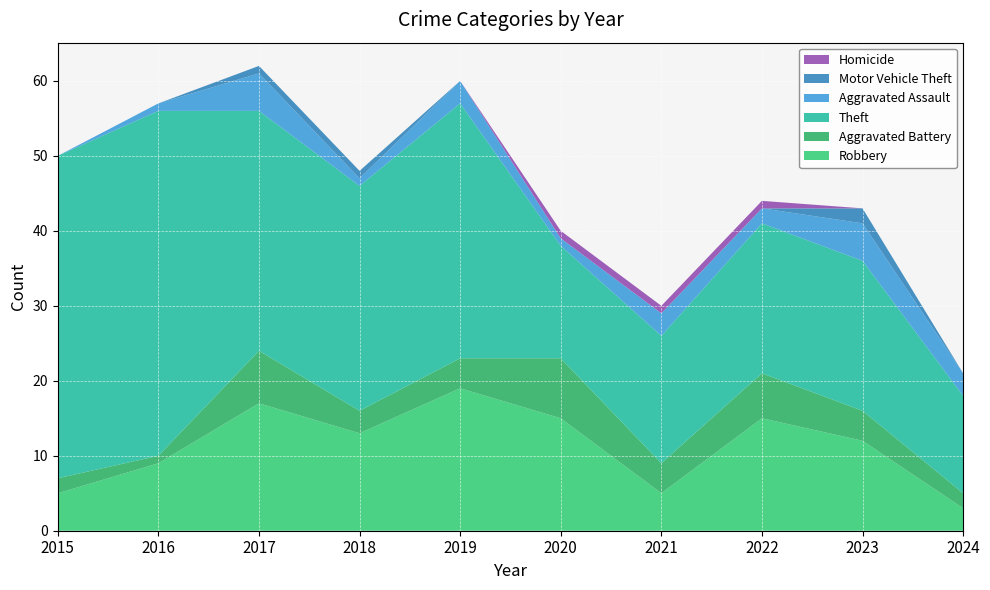

Reading left to right, list all the values displayed in this chart.

Robbery: 5	9	17	13	19	15	5	15	12	3
Aggravated Battery: 2	1	7	3	4	8	4	6	4	2
Theft: 43	46	32	30	34	15	17	20	20	13
Aggravated Assault: 0	1	5	1	3	1	3	2	5	3
Motor Vehicle Theft: 0	0	1	1	0	0	0	0	2	0
Homicide: 0	0	0	0	0	1	1	1	0	0